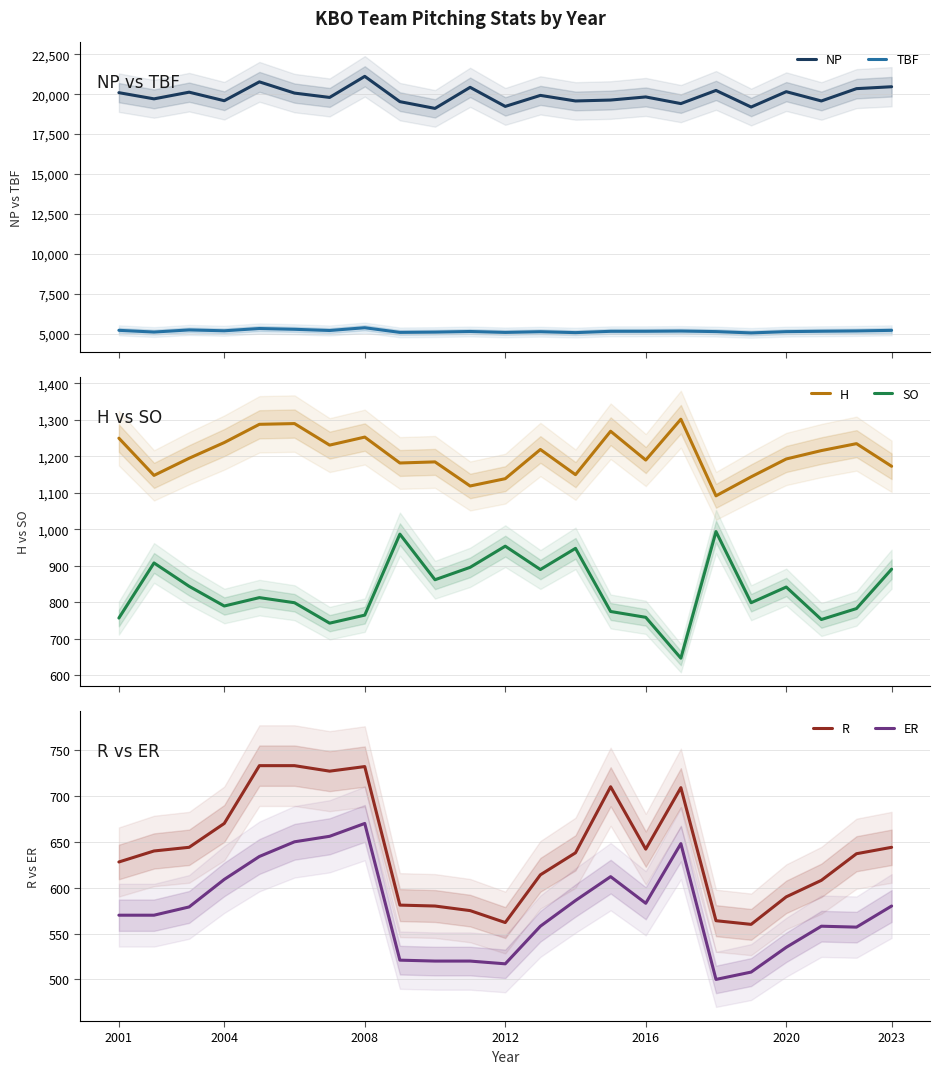

How many lines are shown in the chart?

6